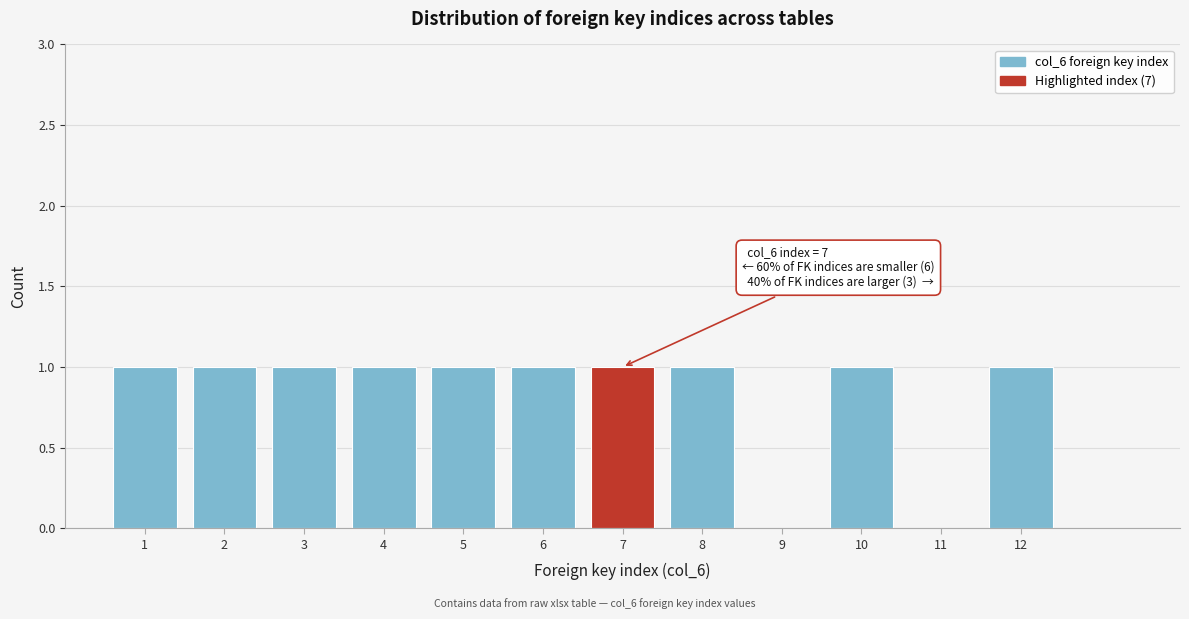

Reading right to left, list all the values displayed in this chart.

12=1	11=0	10=1	9=0	8=1	7=1	6=1	5=1	4=1	3=1	2=1	1=1